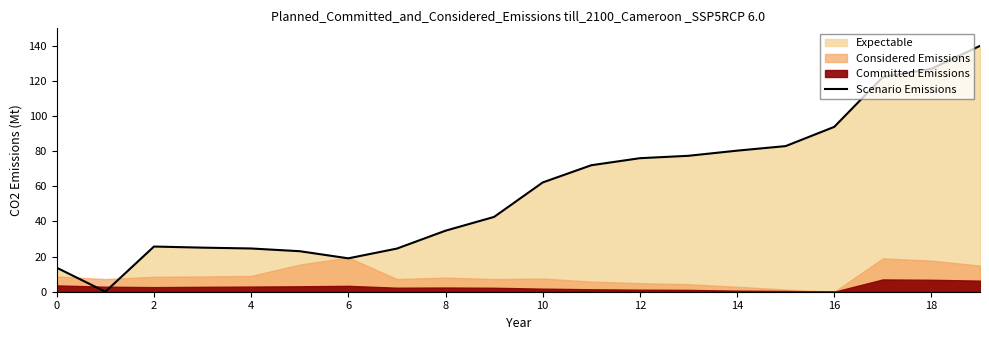

Which label corresponds to the largest value in the chart?

19